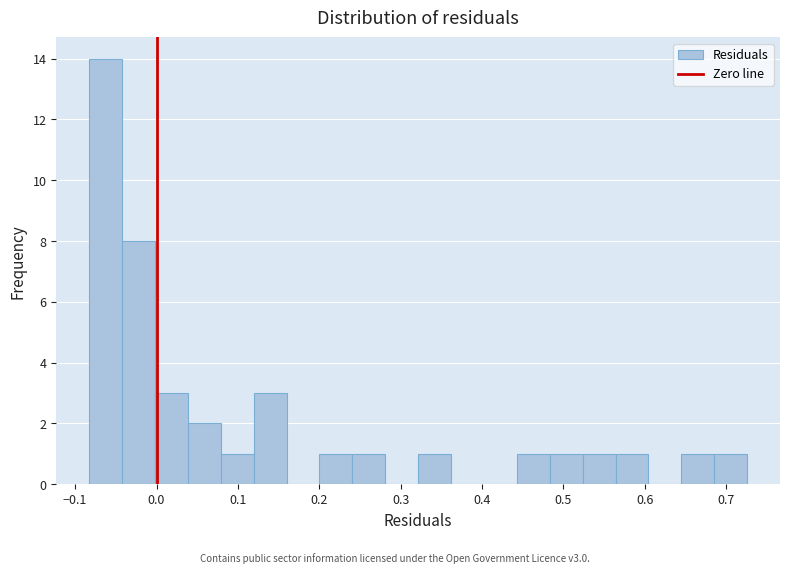

How tall is the bar that spans 0.69 to 0.73 on the x-axis? Neither the bar edges nor the heights are printed on the chart, so give them approximately, as read against the axes.

1